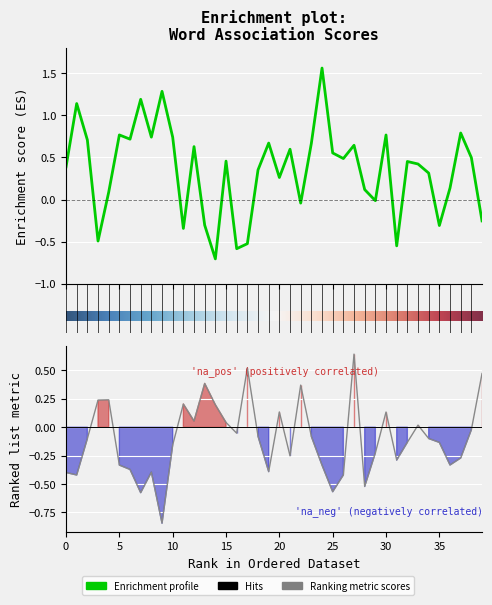

What is the difference between the maximum and second lowest values in the average_female-male series?

1.2